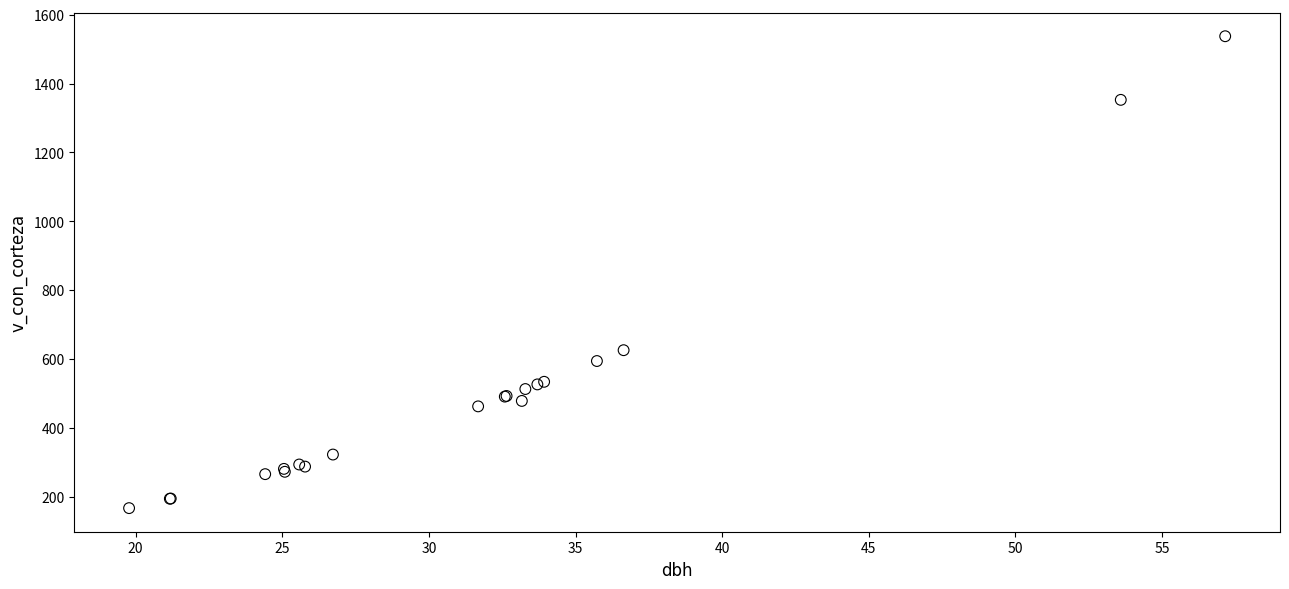

What Y value in the scatter plot is closest to 852?

625.6